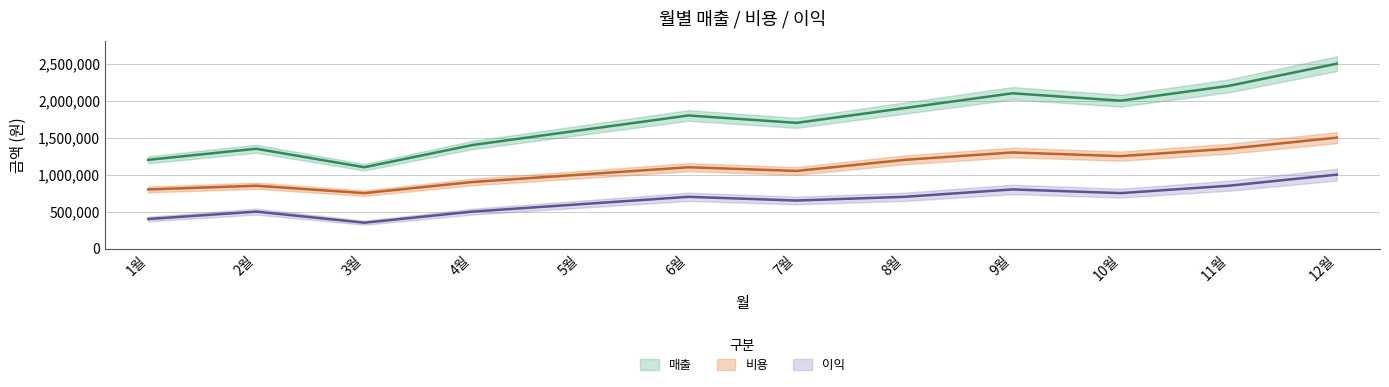

The 매출 series shows 2200000 at 11월. True or false?

True